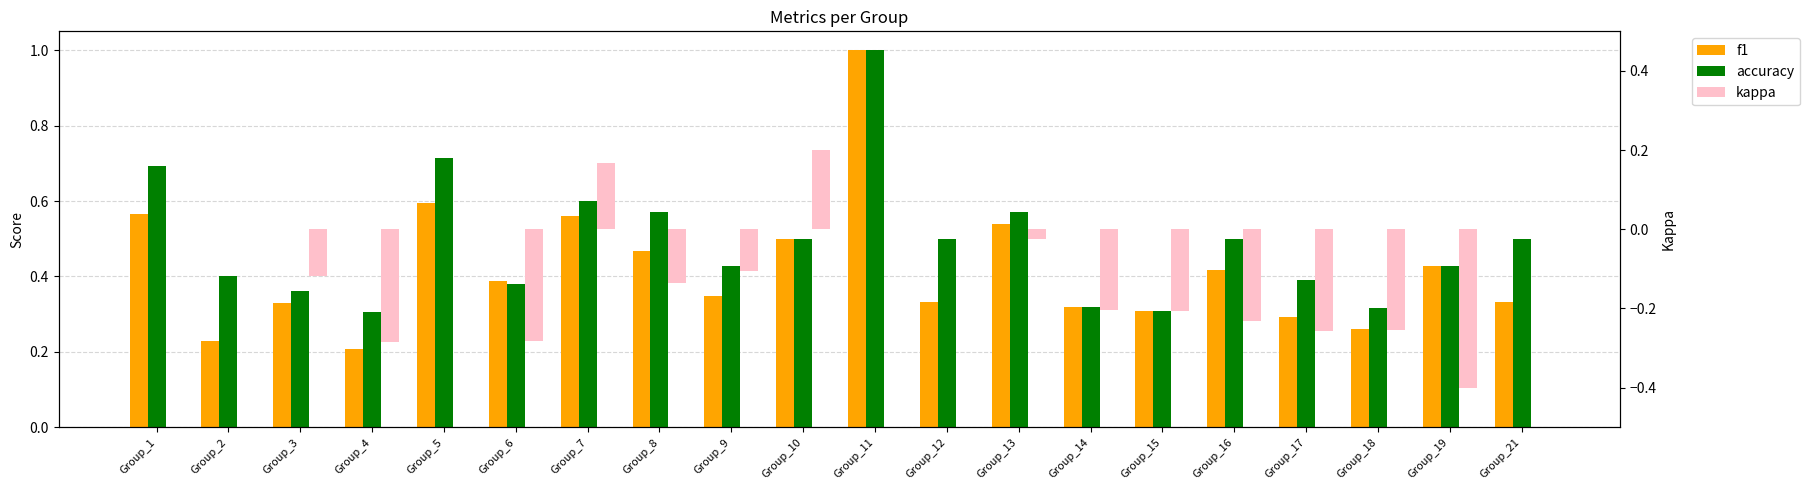

Count the number of data series in this chart.

3